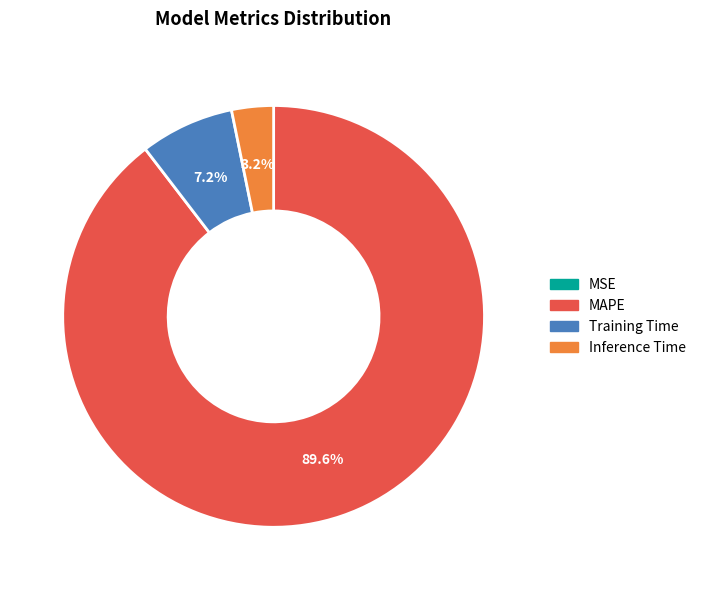

What percentage is NOT represented by Training Time?

92.8%